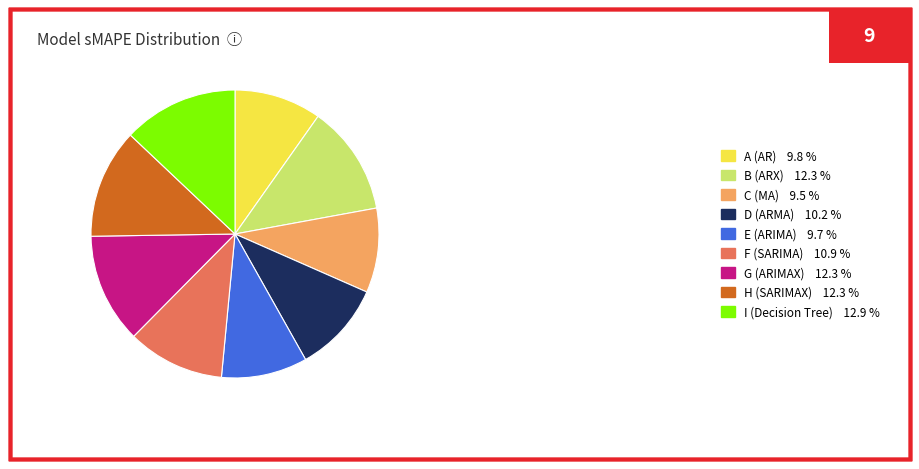

Which category has the biggest portion of the pie?

I (Decision Tree)